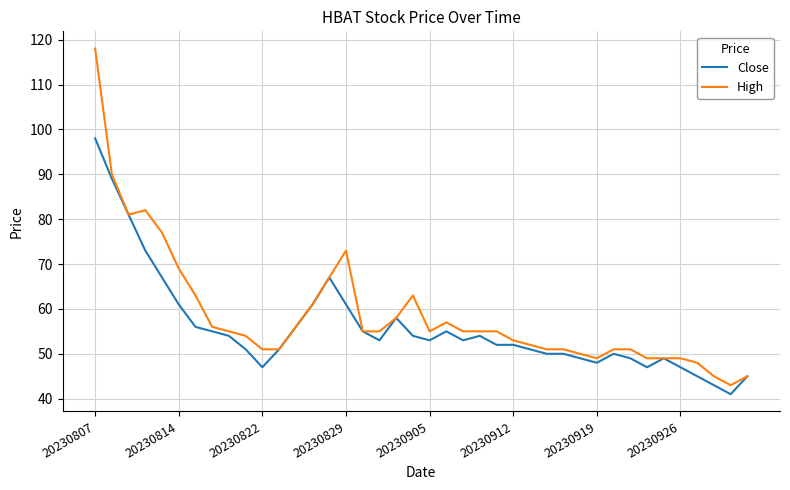

What is the greatest value displayed?

118